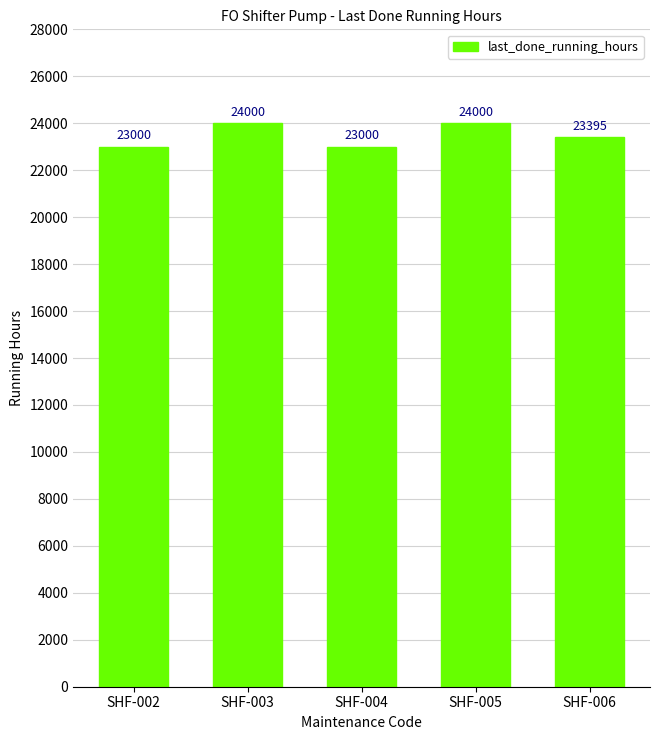

What is the sum of the values at SHF-003 and SHF-006?

47395